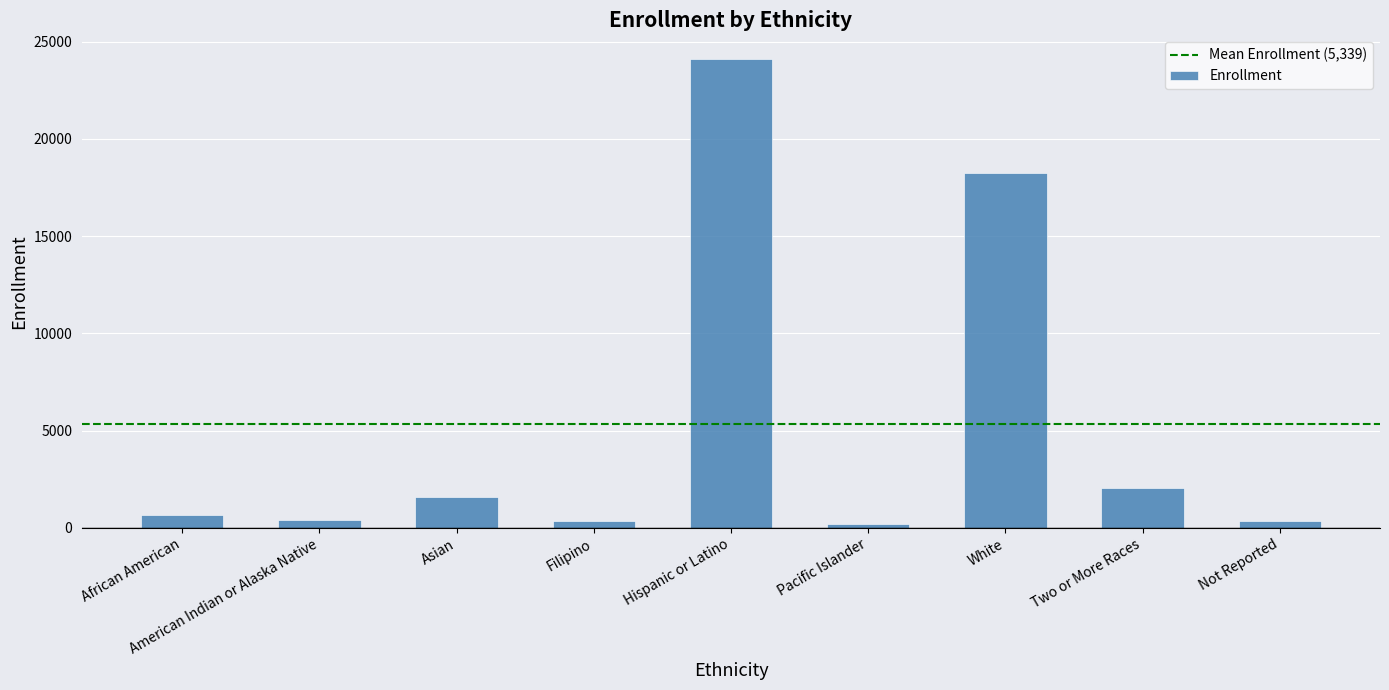

What is the label of the 2nd bar from the right?

Two or More Races